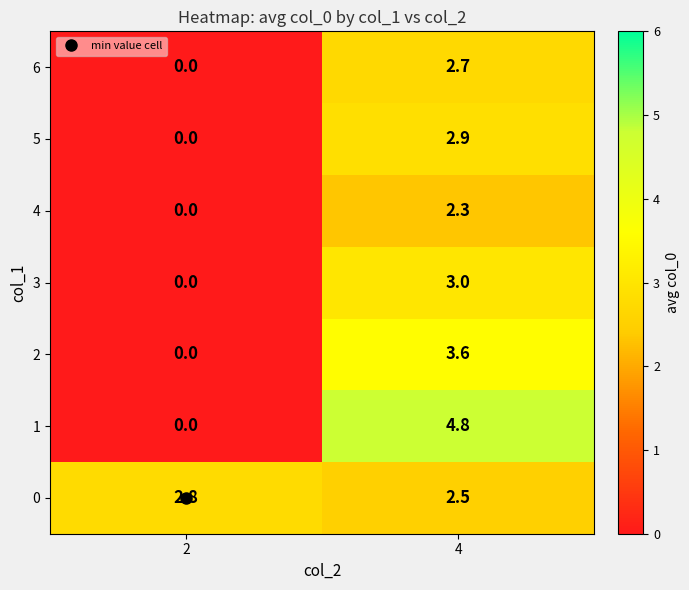

List the series in order of their peak value, lowest first.

4, 6, 0, 5, 3, 2, 1